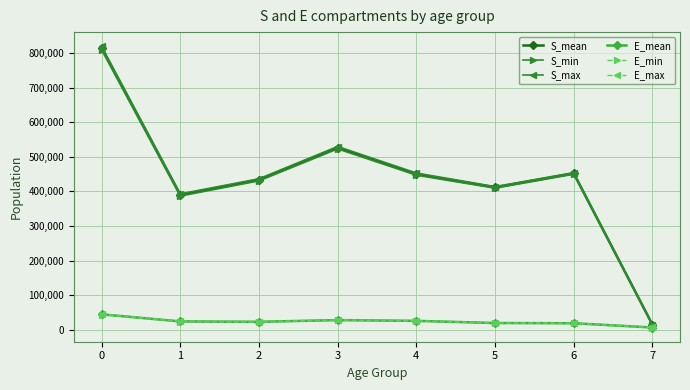

What are all the series names shown in the legend?

S_mean, S_min, S_max, E_mean, E_min, E_max